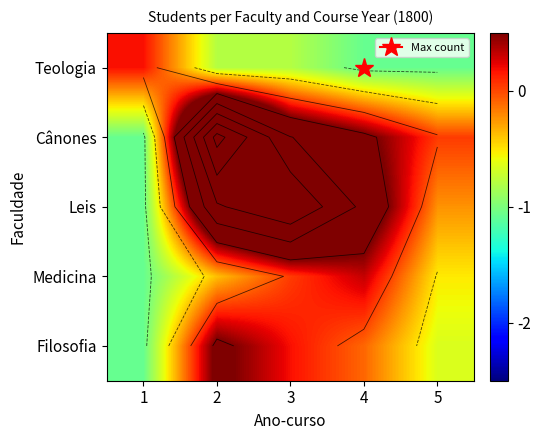

Where does the Leis series first go above 0?

2